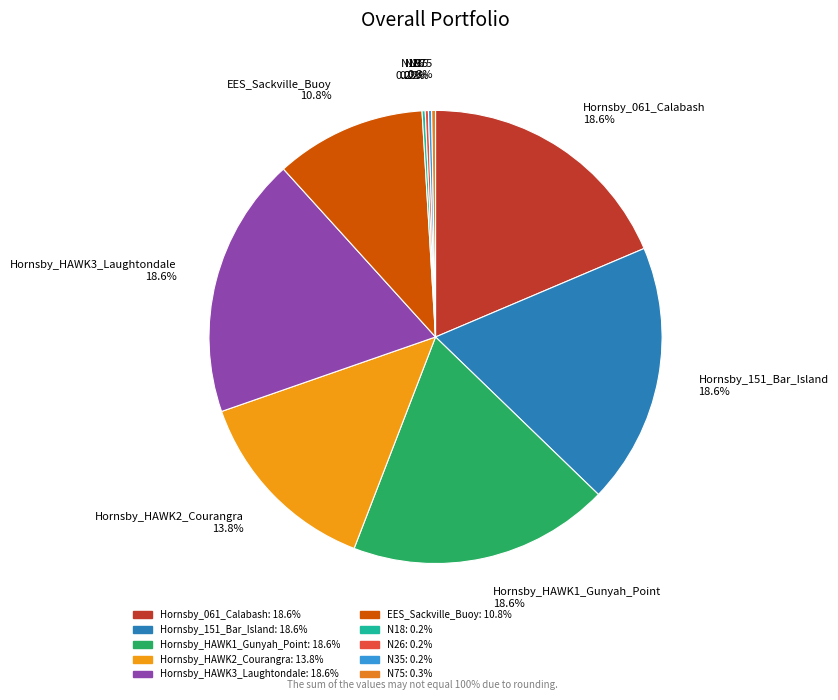

What is the ratio of the value at EES_Sackville_Buoy to the value at Hornsby_HAWK1_Gunyah_Point?

0.6